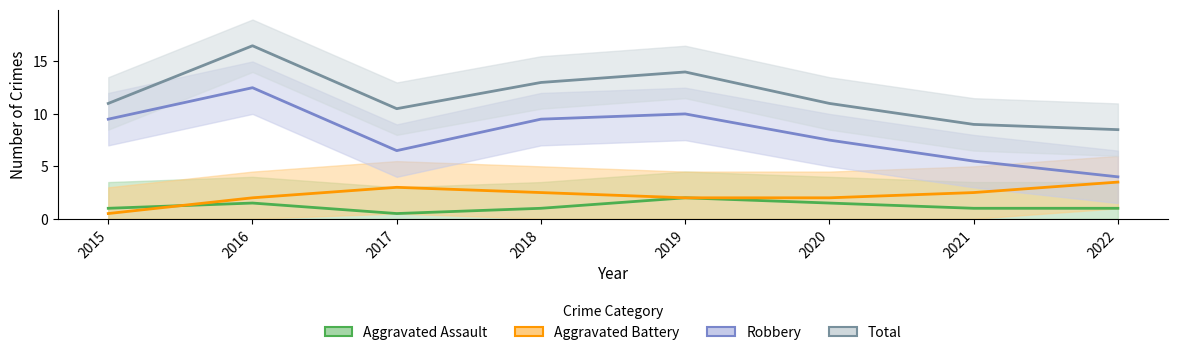

At which category does the chart reach its minimum across all series?

2017